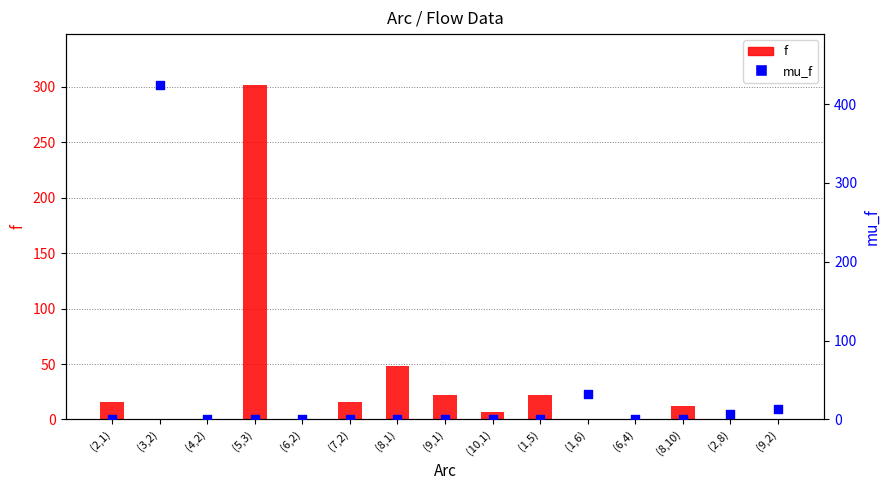

At which category is the sum across all series the highest?

(3,2)